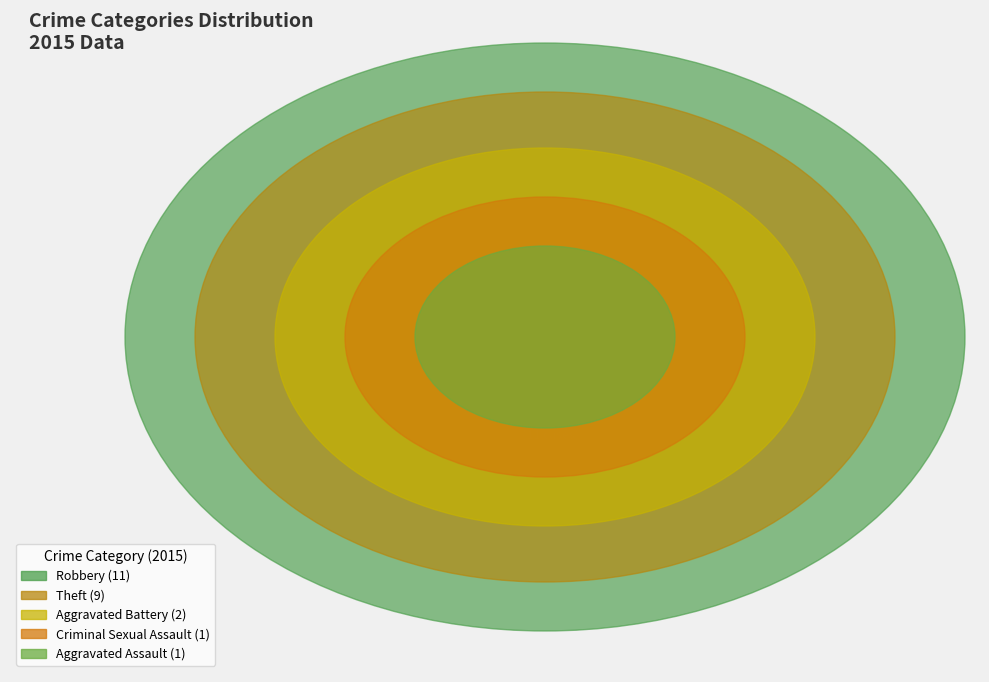

What percentage is NOT represented by Aggravated Assault?

95.8%